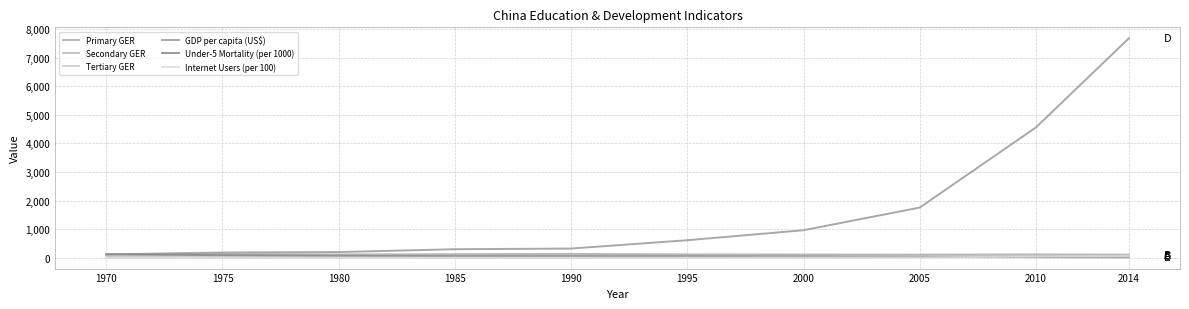

Which series changed the most between 1995 and 2005?

GDP per capita (US$)